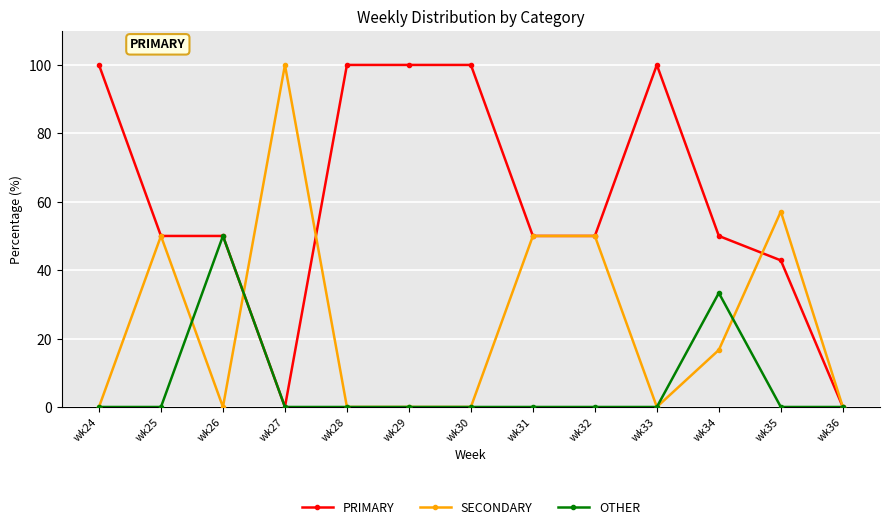

Which series has the largest total across all categories?

PRIMARY